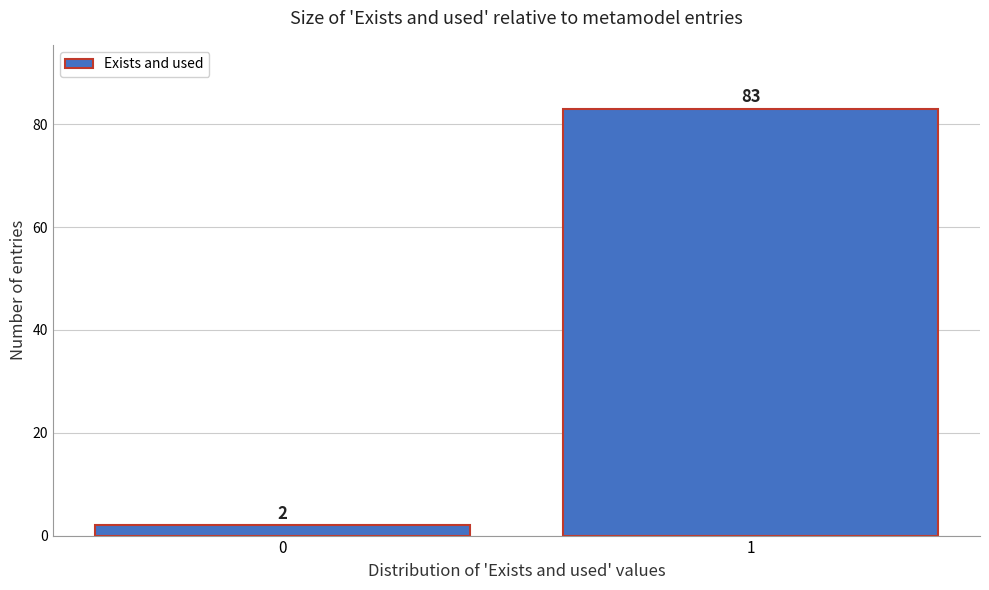

Reading left to right, transcribe all the data shown in this chart.

0=2	1=83